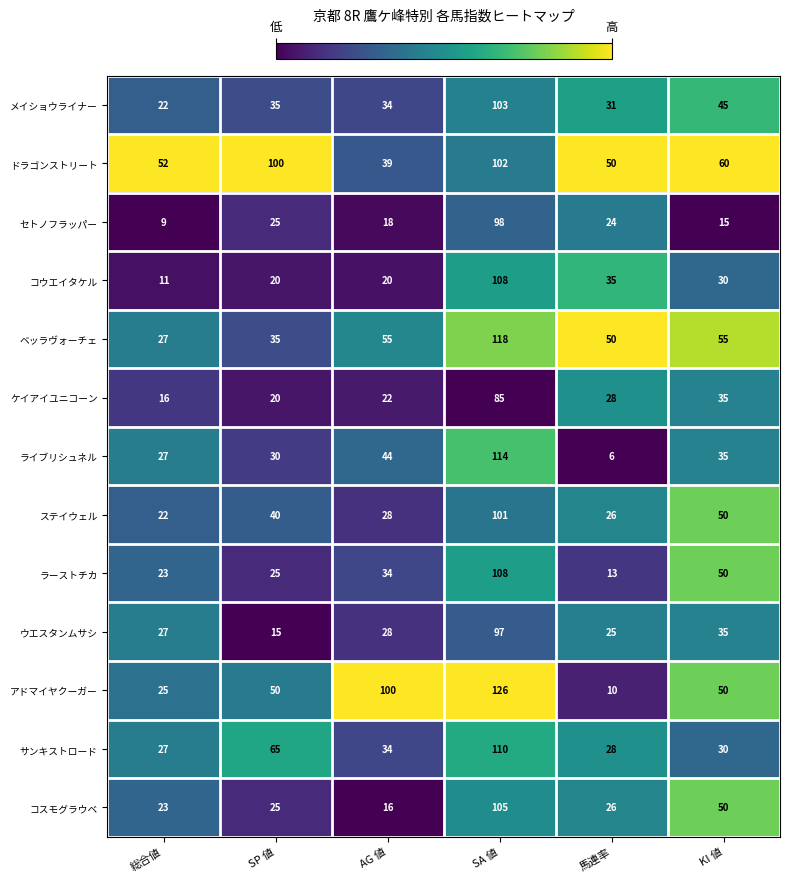

At which label is コウエイタケル closest to 59?

馬連率